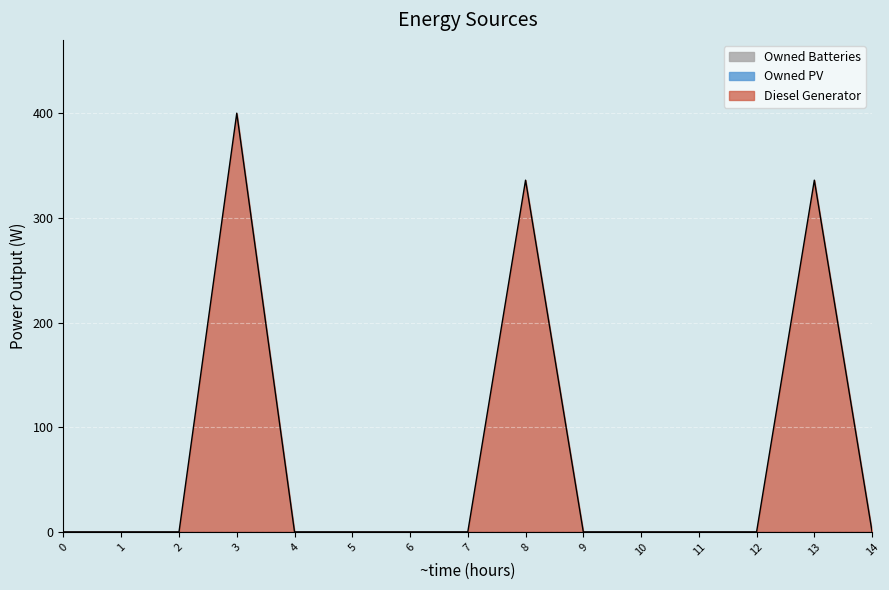

List the labels in order of Owned PV value, smallest first.

0, 1, 2, 3, 4, 5, 6, 7, 8, 9, 10, 11, 12, 13, 14